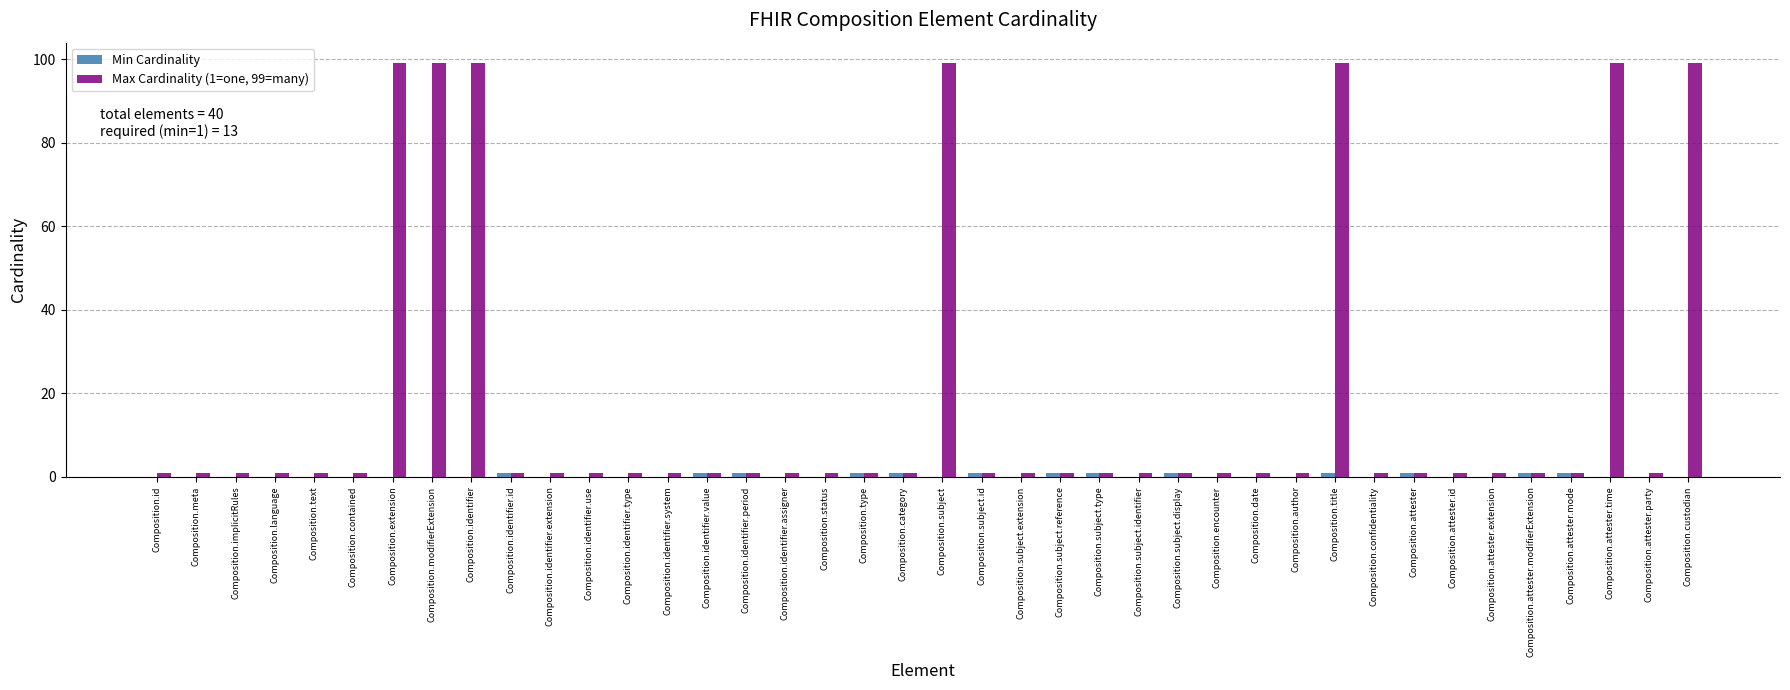

Which series has the largest total across all categories?

Max Cardinality (1=one, 99=many)